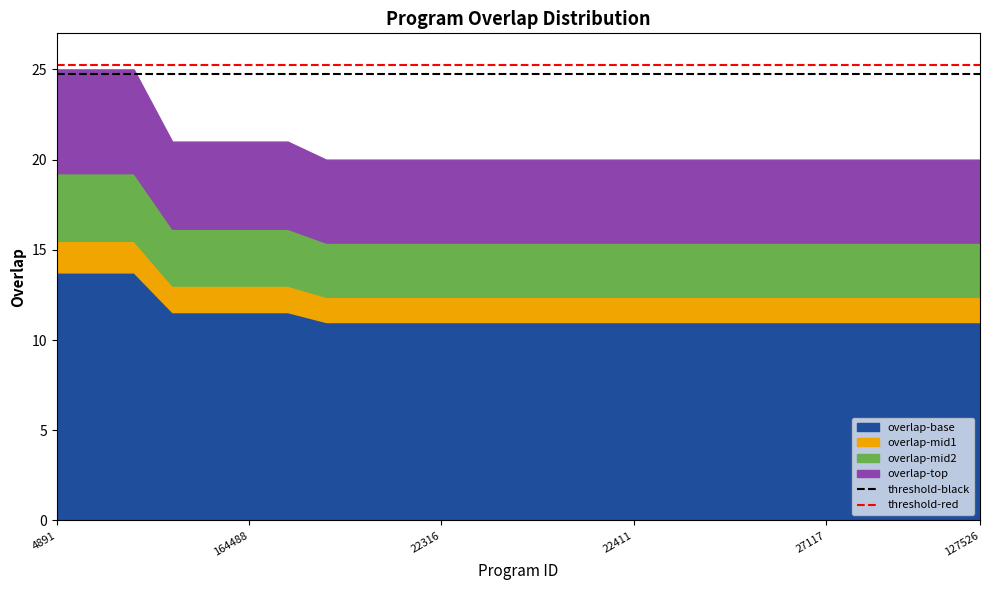

What is the sum of the threshold-black values at 164488 and 4891?

49.5